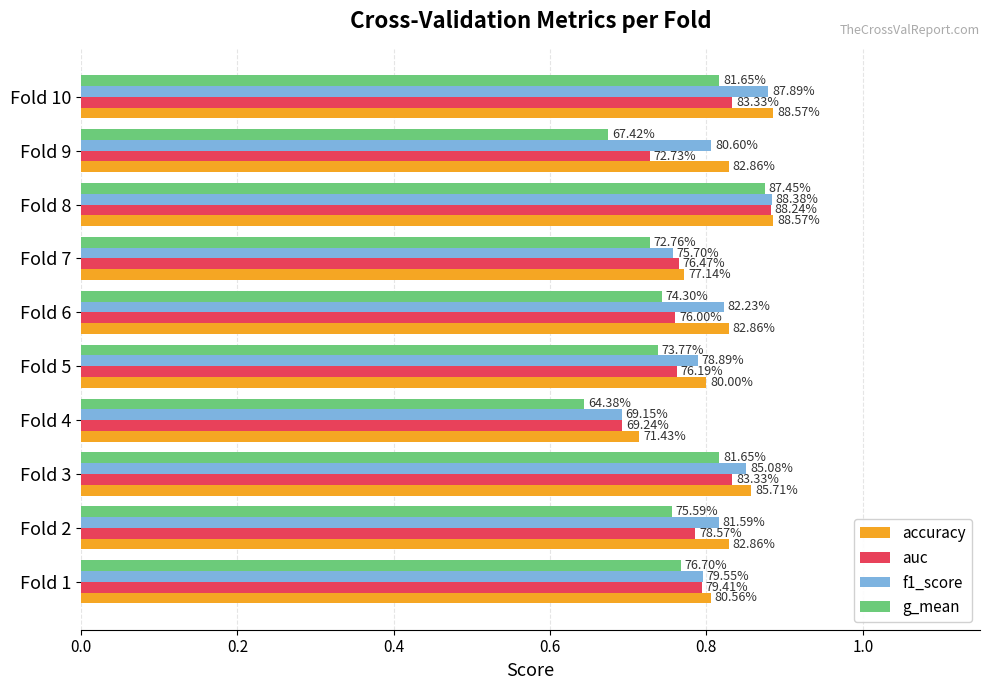

What are all the series names shown in the legend?

accuracy, auc, f1_score, g_mean